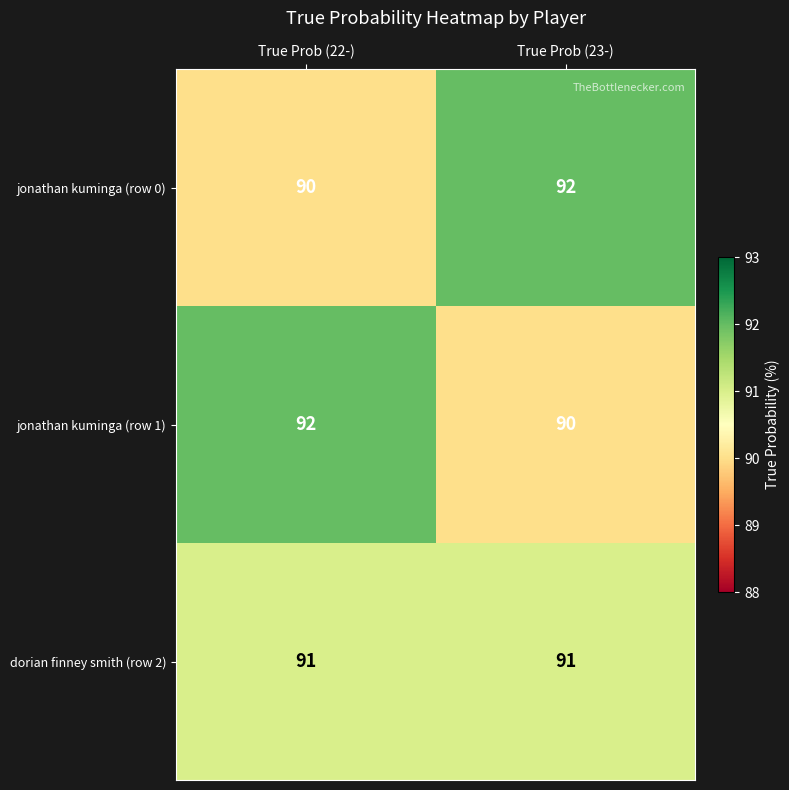

How many data points in jonathan kuminga (row 0) are less than 92?

1